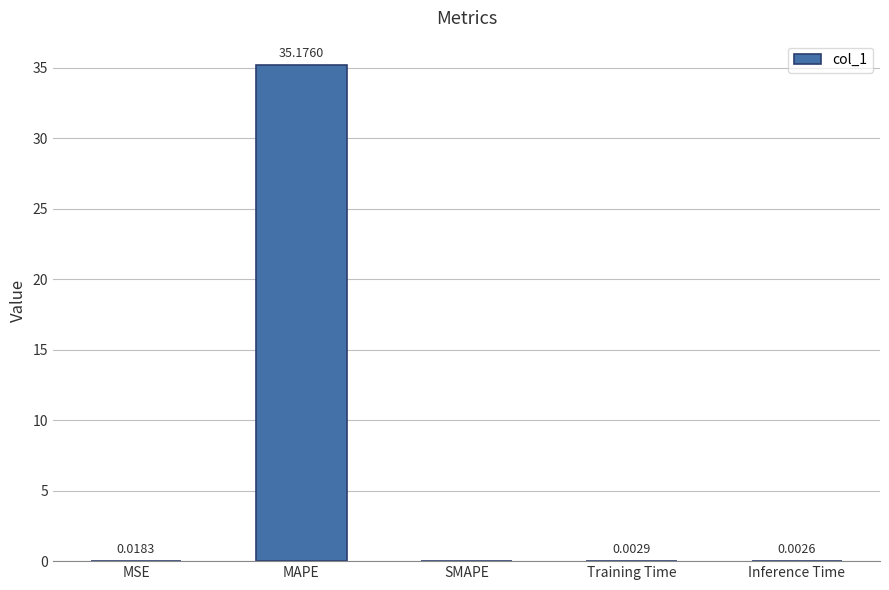

At which label is the value closest to 17?

MSE